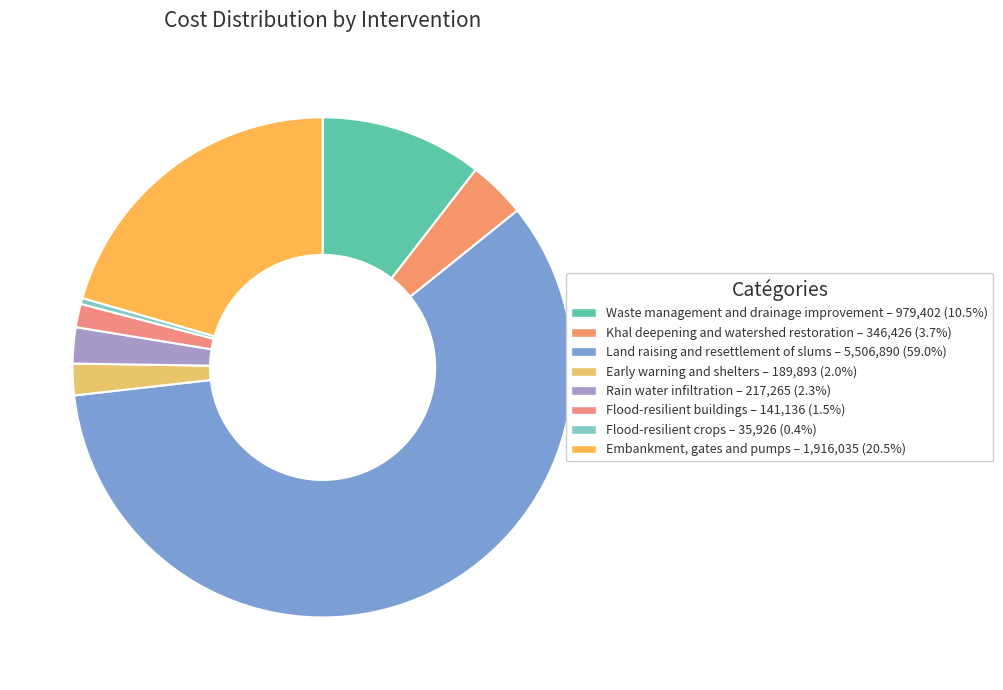

What is the ratio of the value at Early warning and shelters to the value at Flood-resilient crops?

5.3